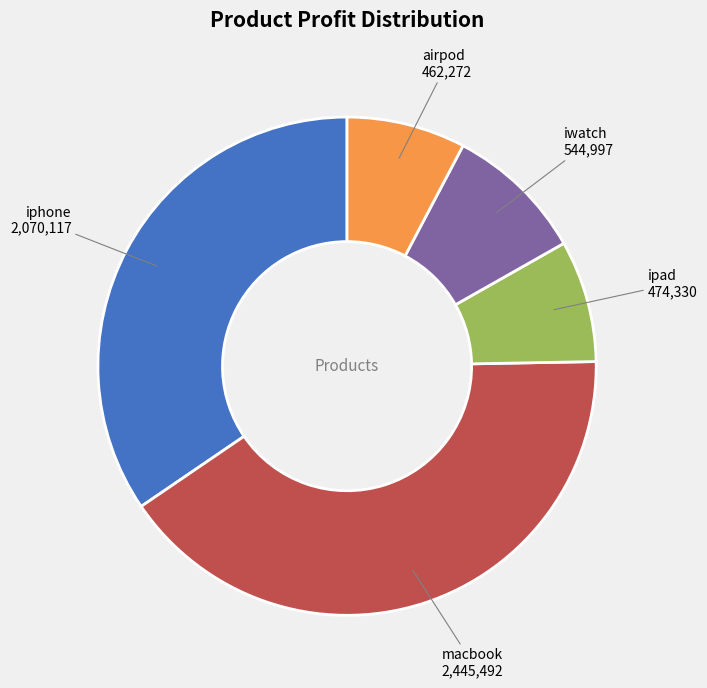

Is there a majority slice in this chart?

No